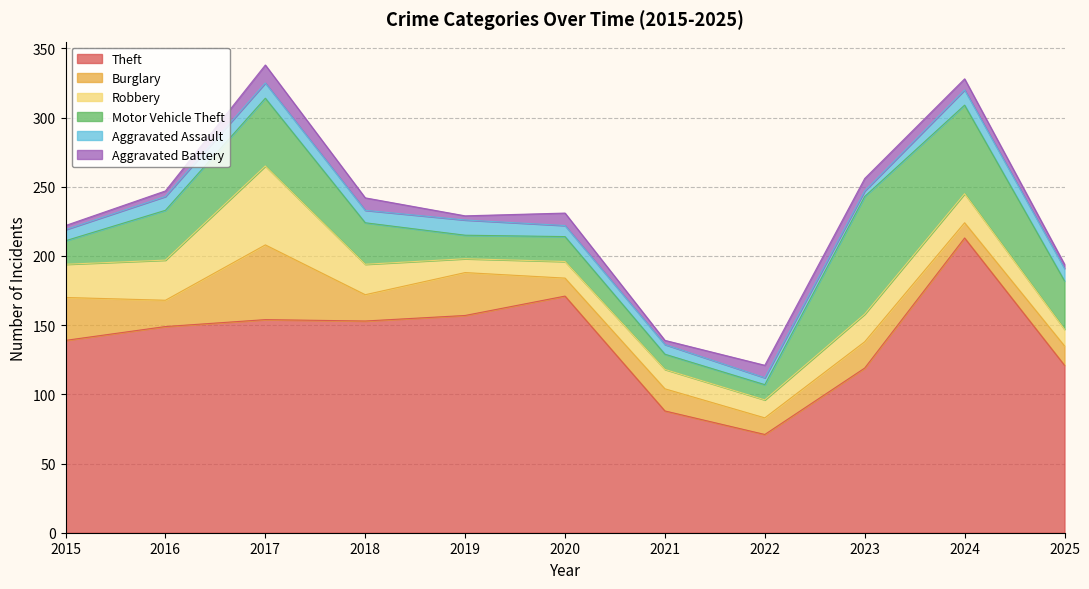

How many interior local valleys does the Aggravated Assault series have?

2